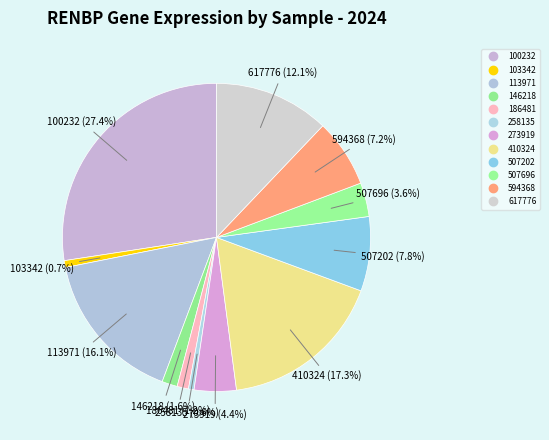

To the nearest percent, what is the average slice percentage?

8%